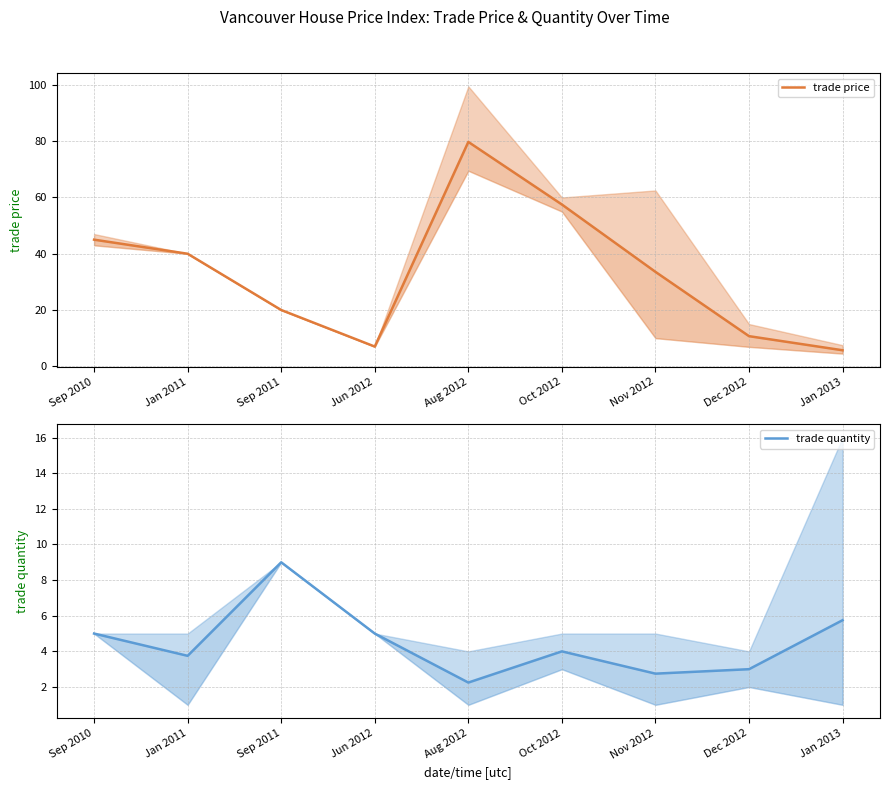

What position from the left is Dec 2012?

8